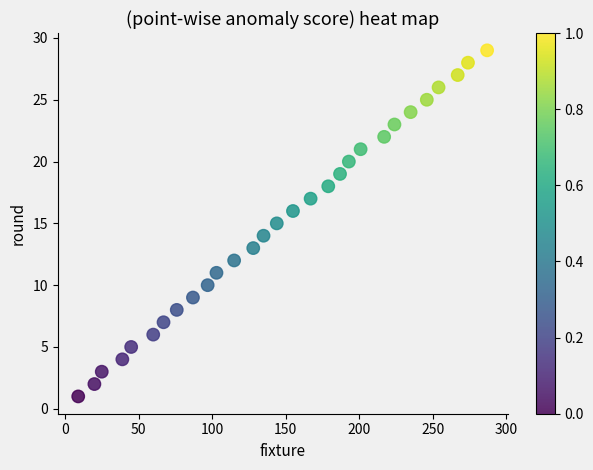

What is the range of Y values (max minus min)?

28